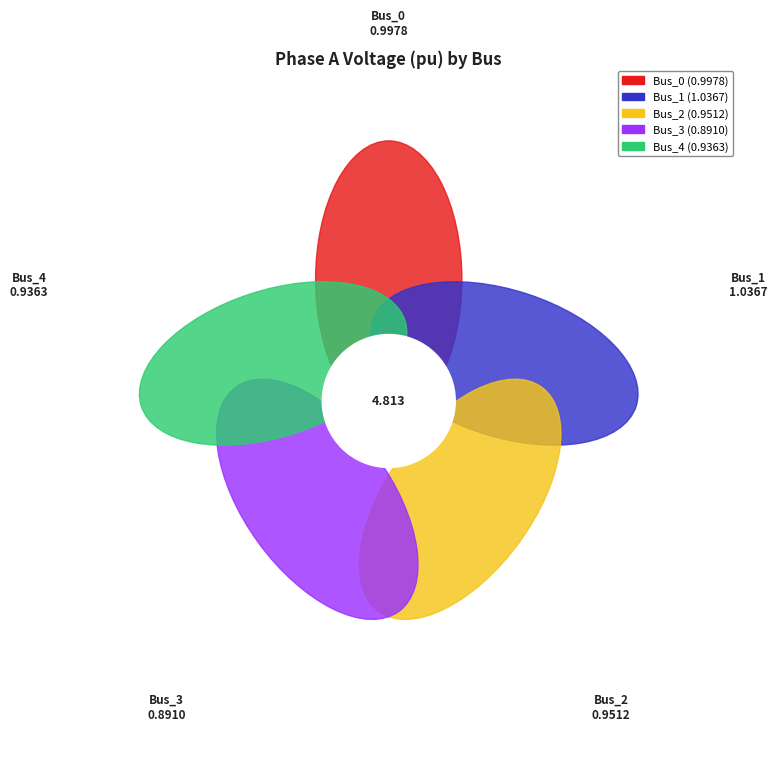

Between Bus_2 and Bus_3, which is larger?

Bus_2